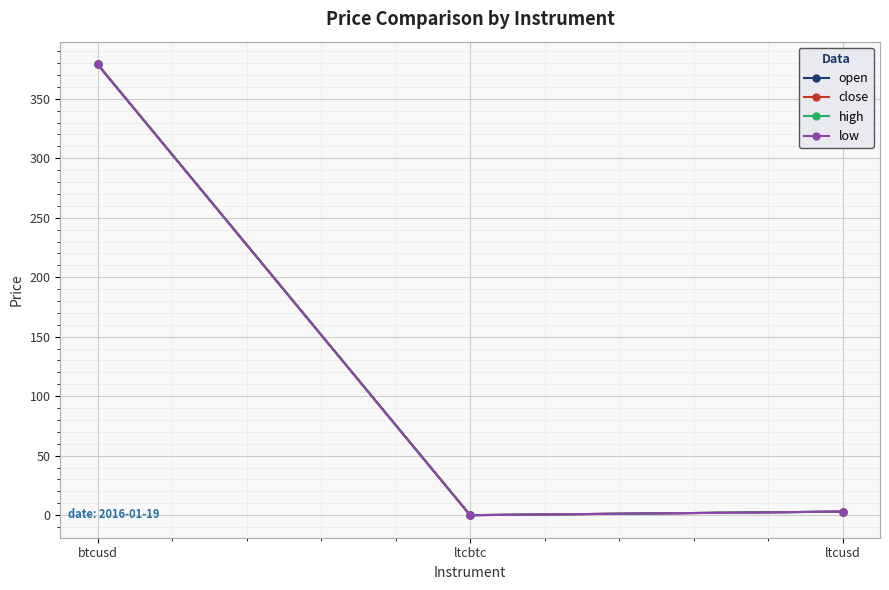

At btcusd, list the series in order from largest to smallest.

open, high, close, low